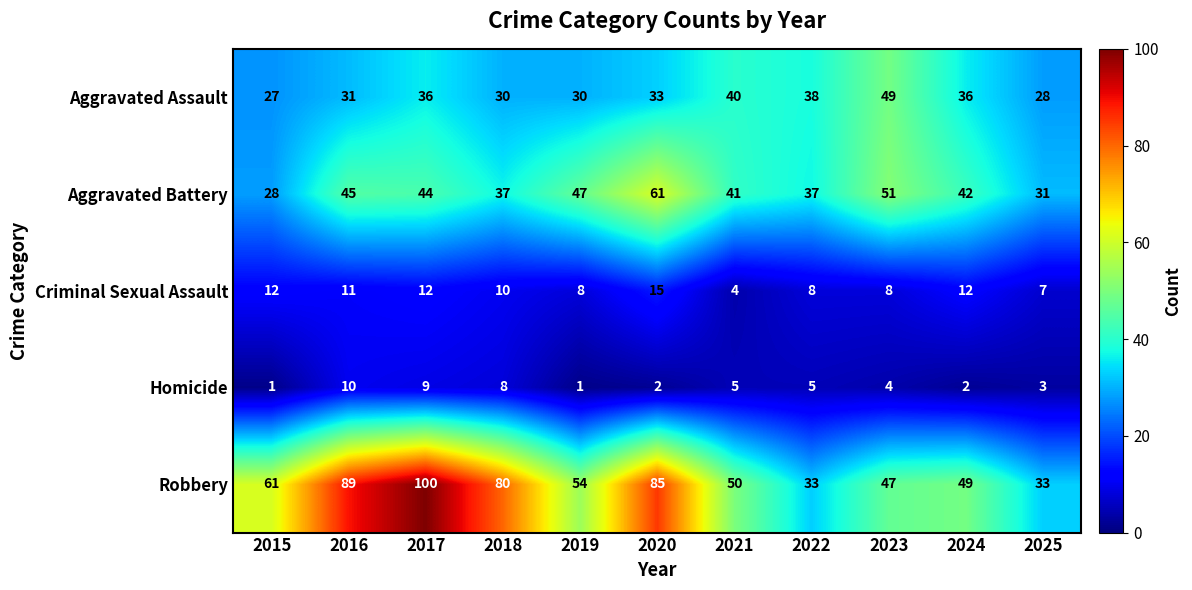

What is the average value of the Aggravated Battery series?

42